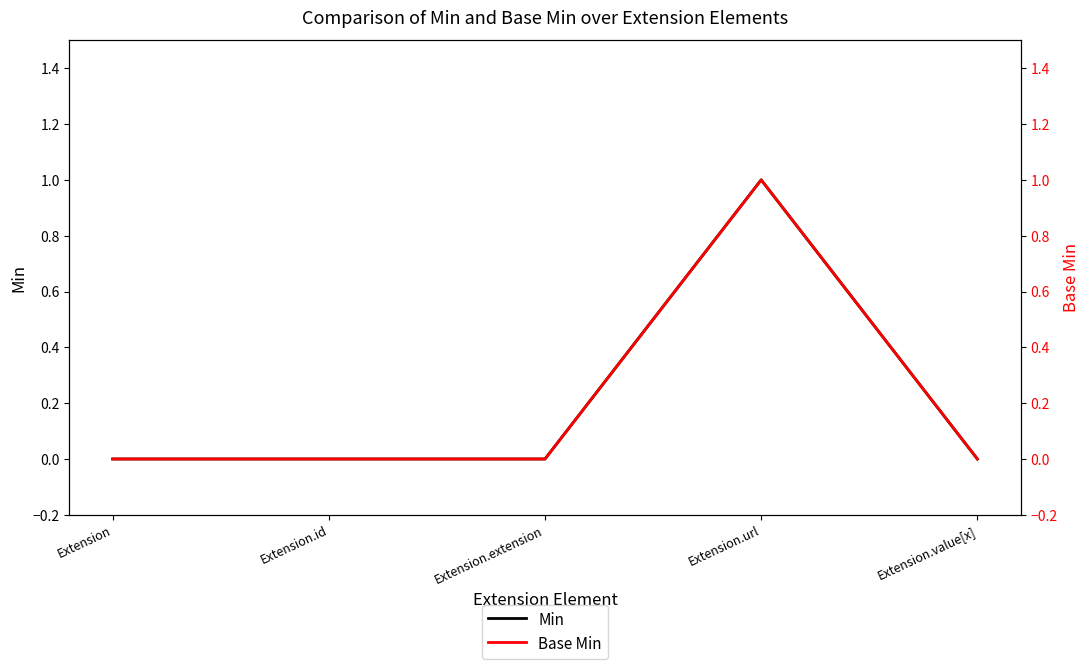

Rank the series at Extension.id from lowest to highest value.

Min, Base Min